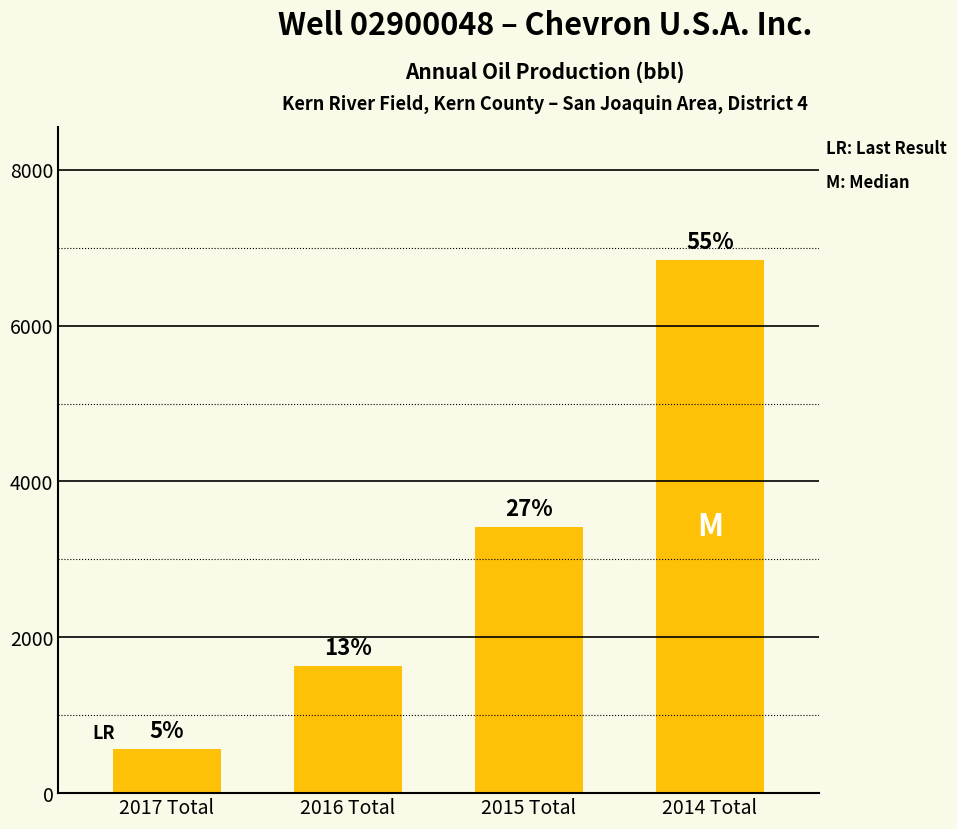

True or false: the data shows 567 at 2017 Total.

True